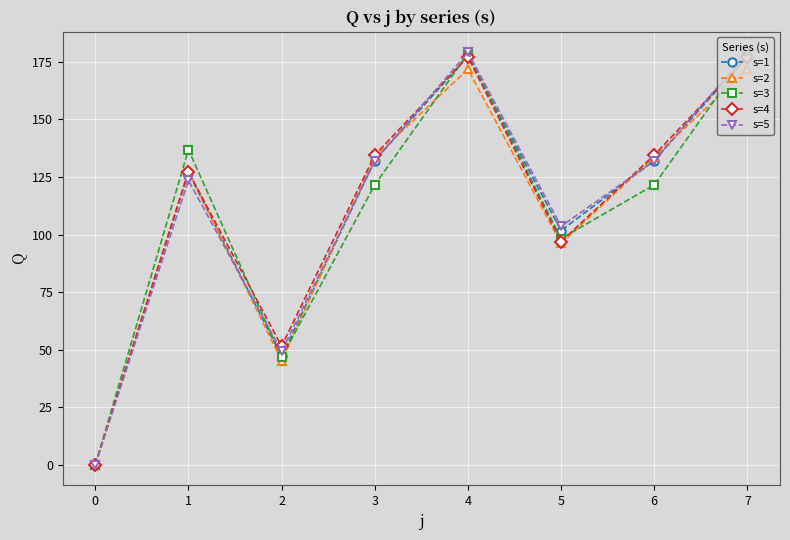

True or false: s=4 has more than 0 interior local peaks.

True